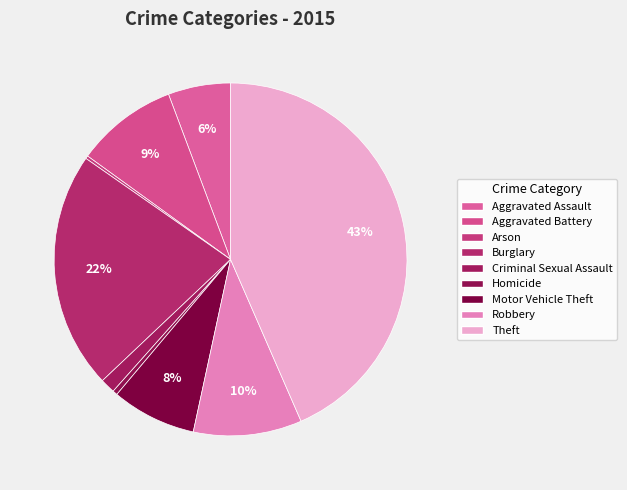

Is there any slice that represents more than half of the pie?

No